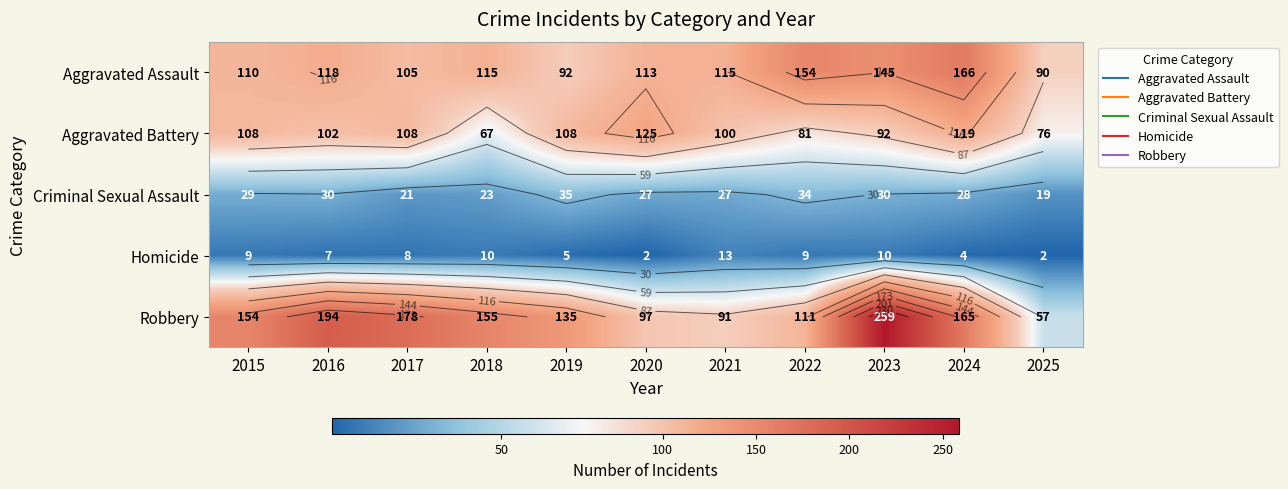

List the labels in order of Homicide value, smallest first.

2020, 2025, 2024, 2019, 2016, 2017, 2015, 2022, 2018, 2023, 2021